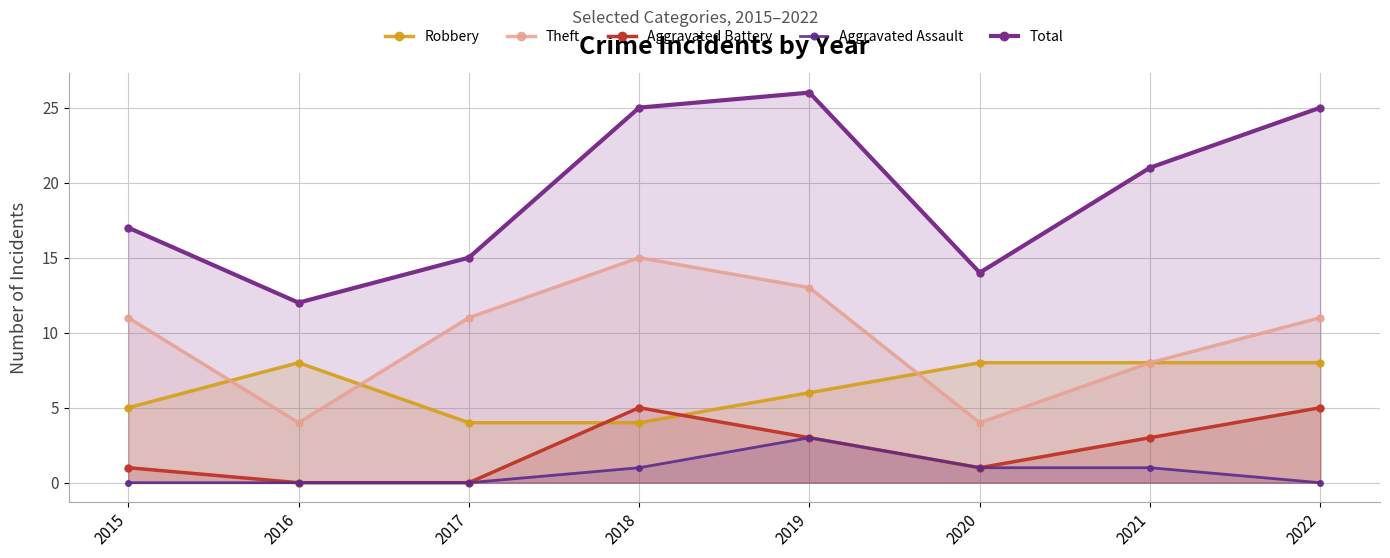

True or false: Theft and Total intersect in this chart.

False